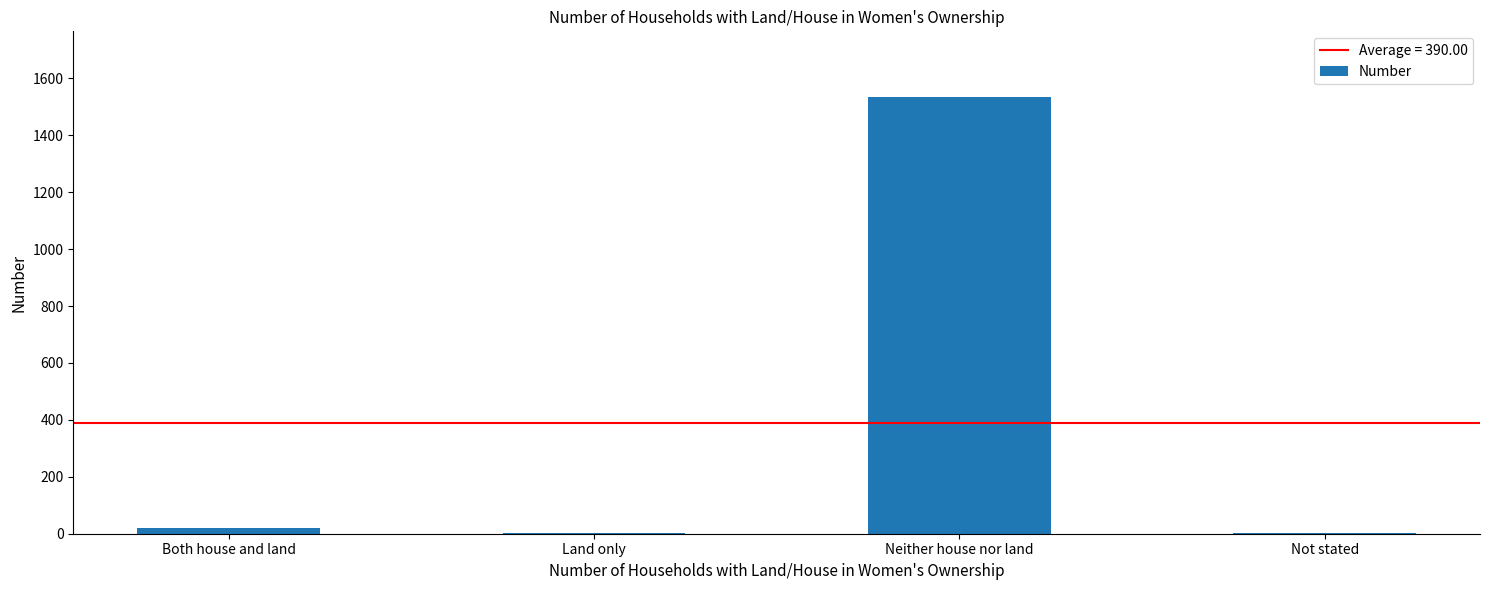

What is the sum of all values?

1560